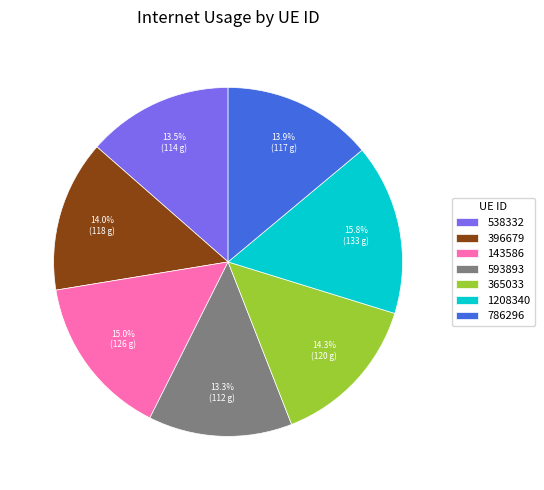

What is the largest slice in the pie chart?

1208340